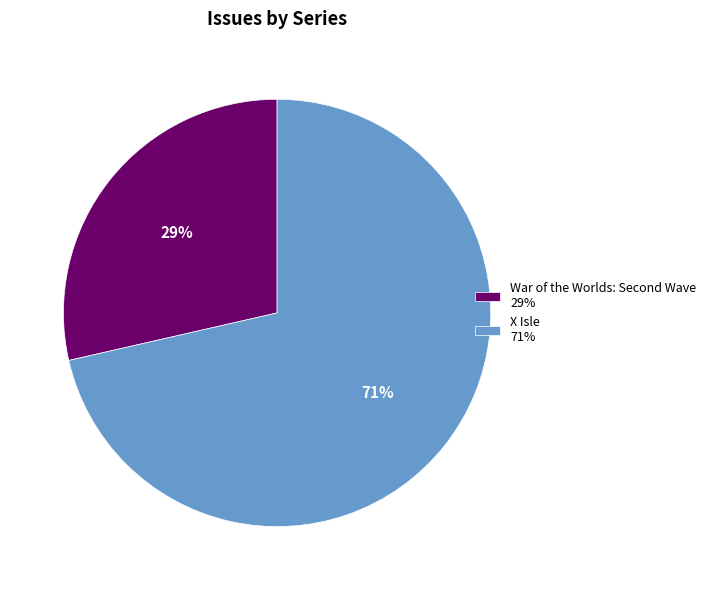

To the nearest percent, what portion does X Isle represent?

71%